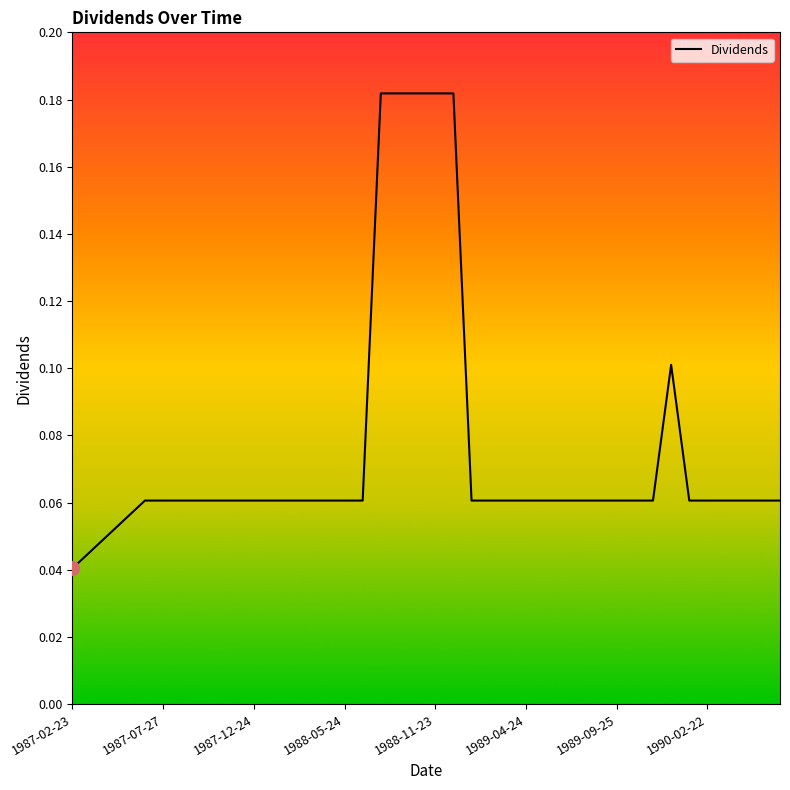

Is this an area chart (filled region under the line)?

No